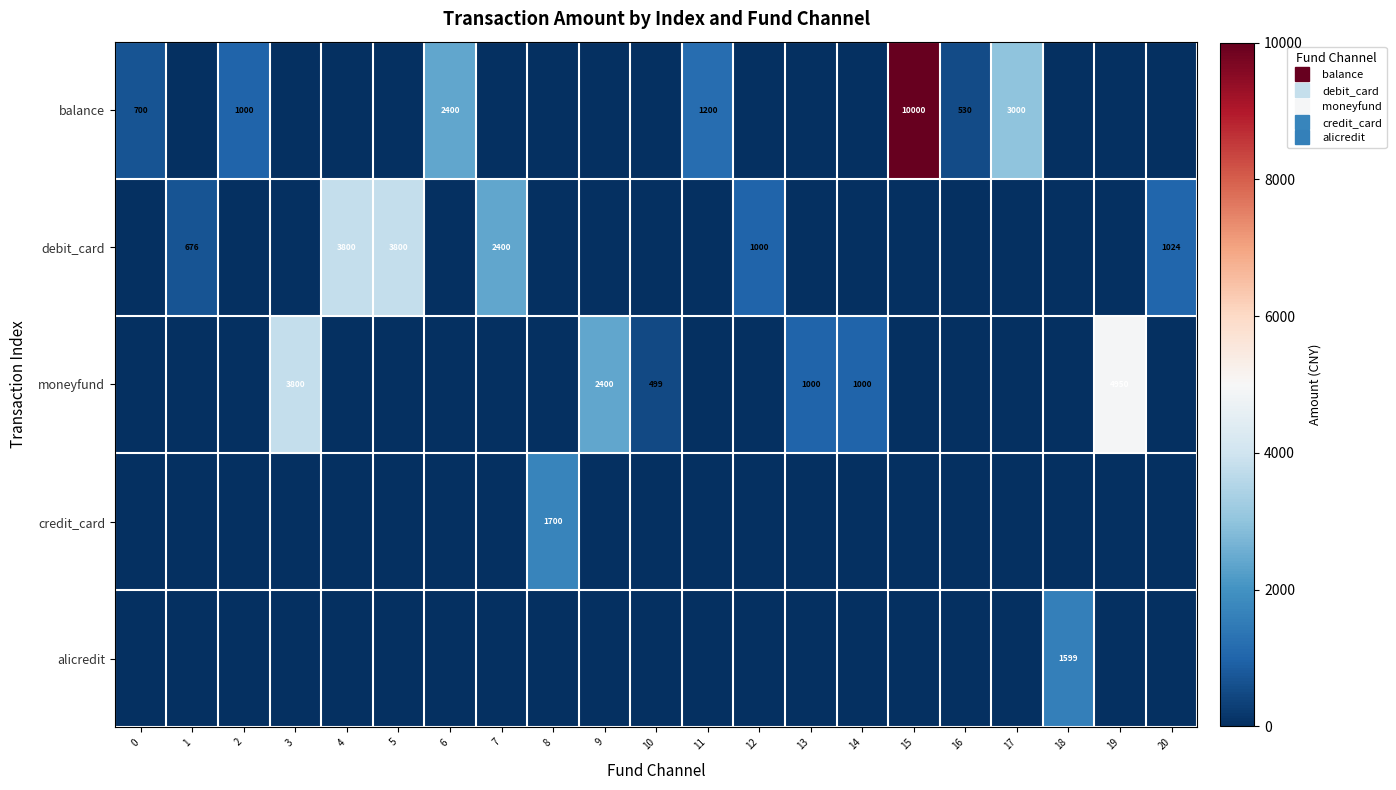

What is the sum of all credit_card values?

1700